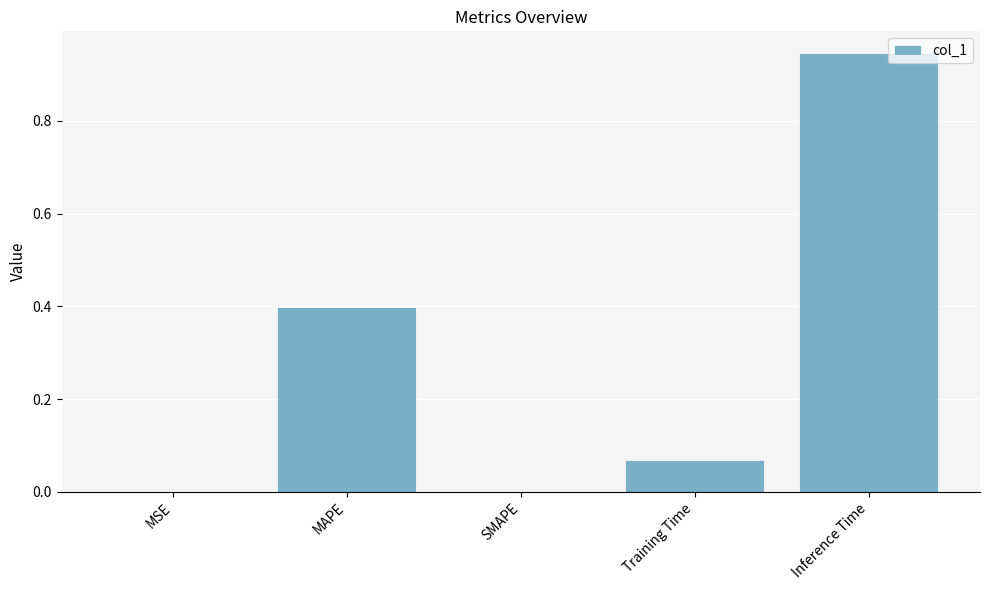

What is the average value?

0.3